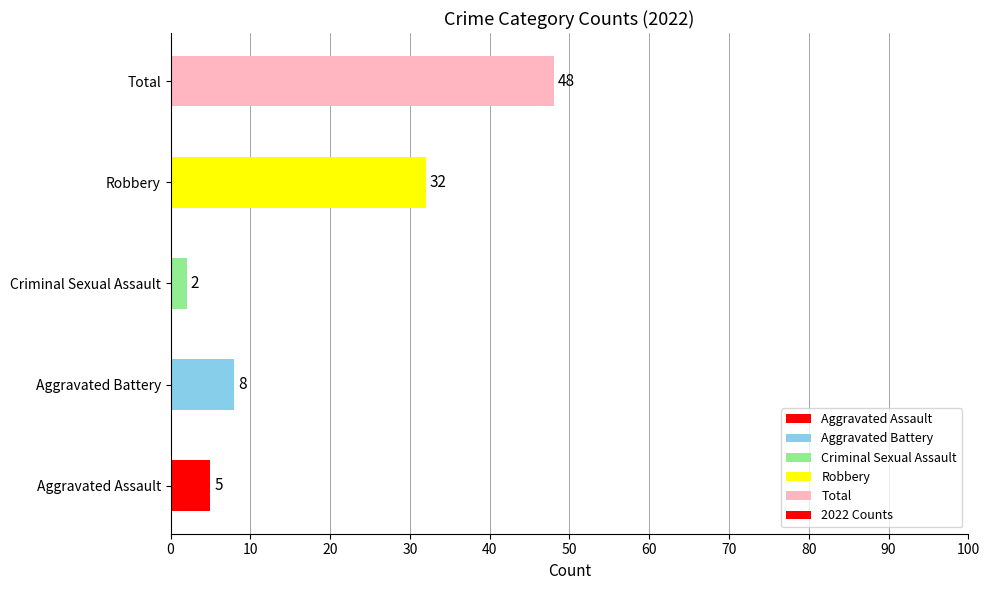

What is the smallest value displayed?

2